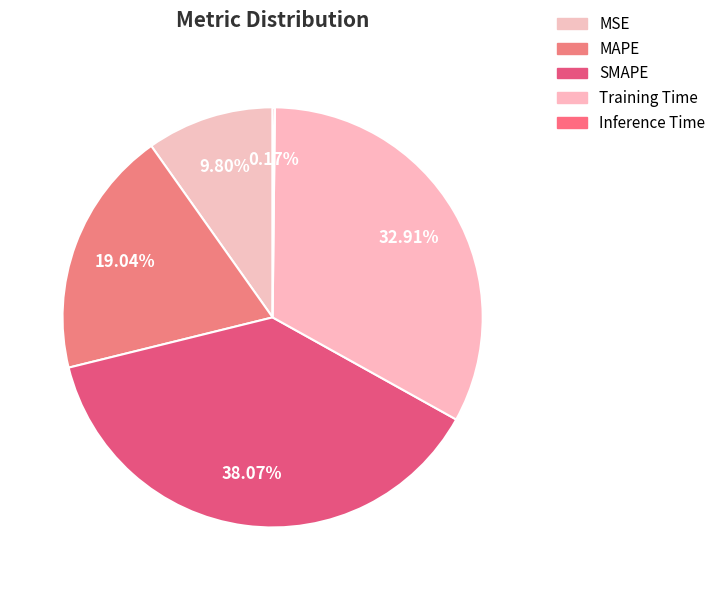

Which category has the biggest portion of the pie?

SMAPE